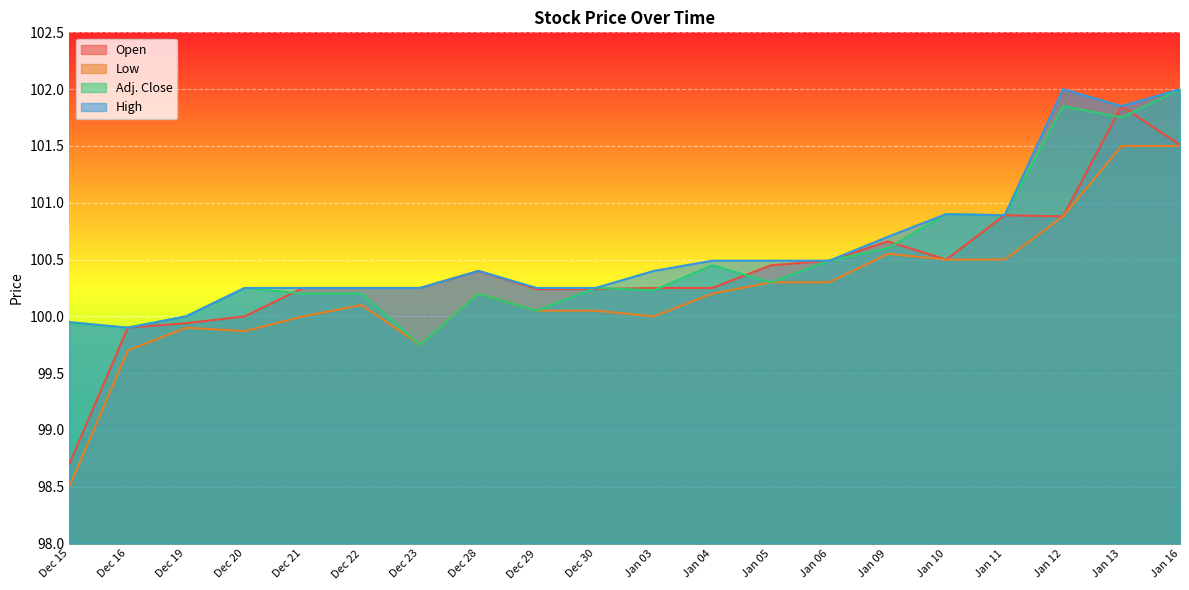

Where does the Open series first go above 100?

Dec 21